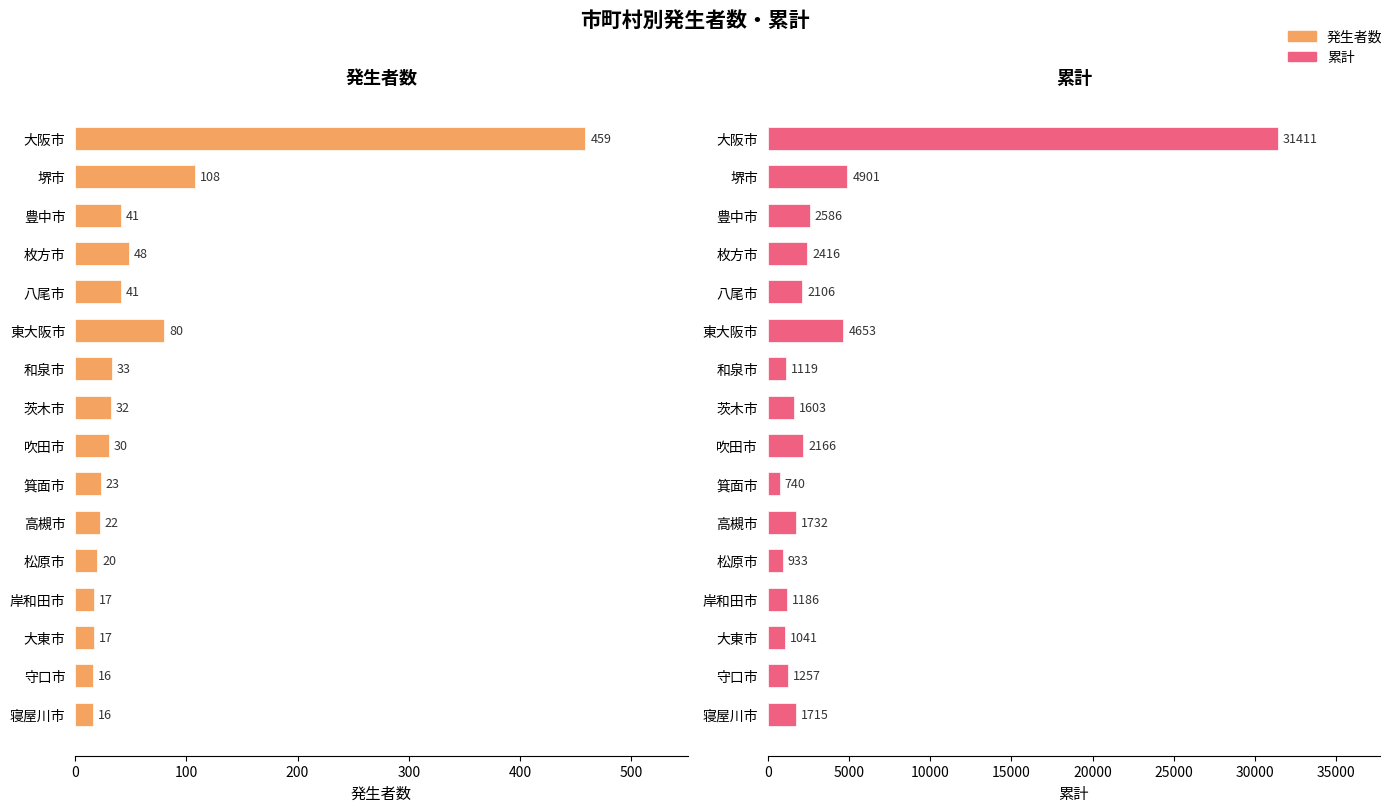

Which series has the largest total across all categories?

累計